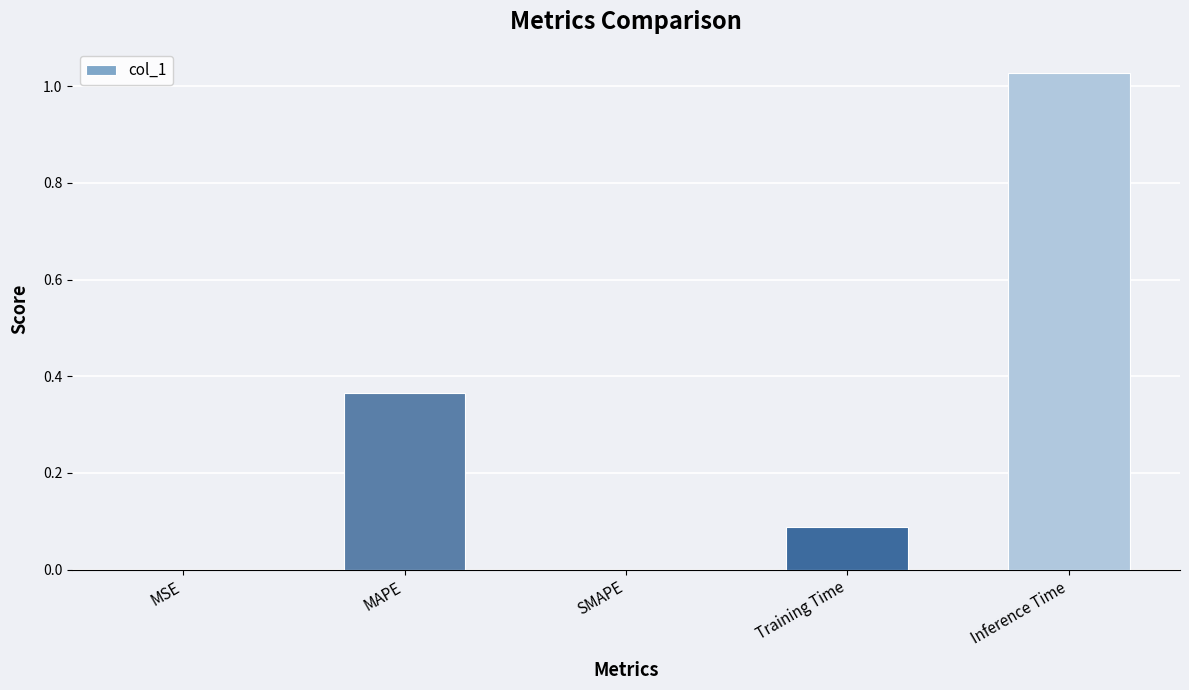

At which category does the chart reach its peak across all series?

Inference Time